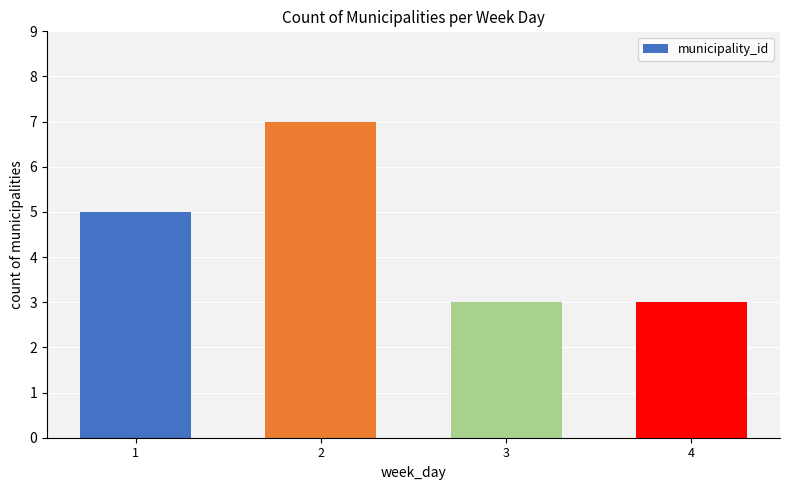

The chart shows a value of 4 at 3. True or false?

False